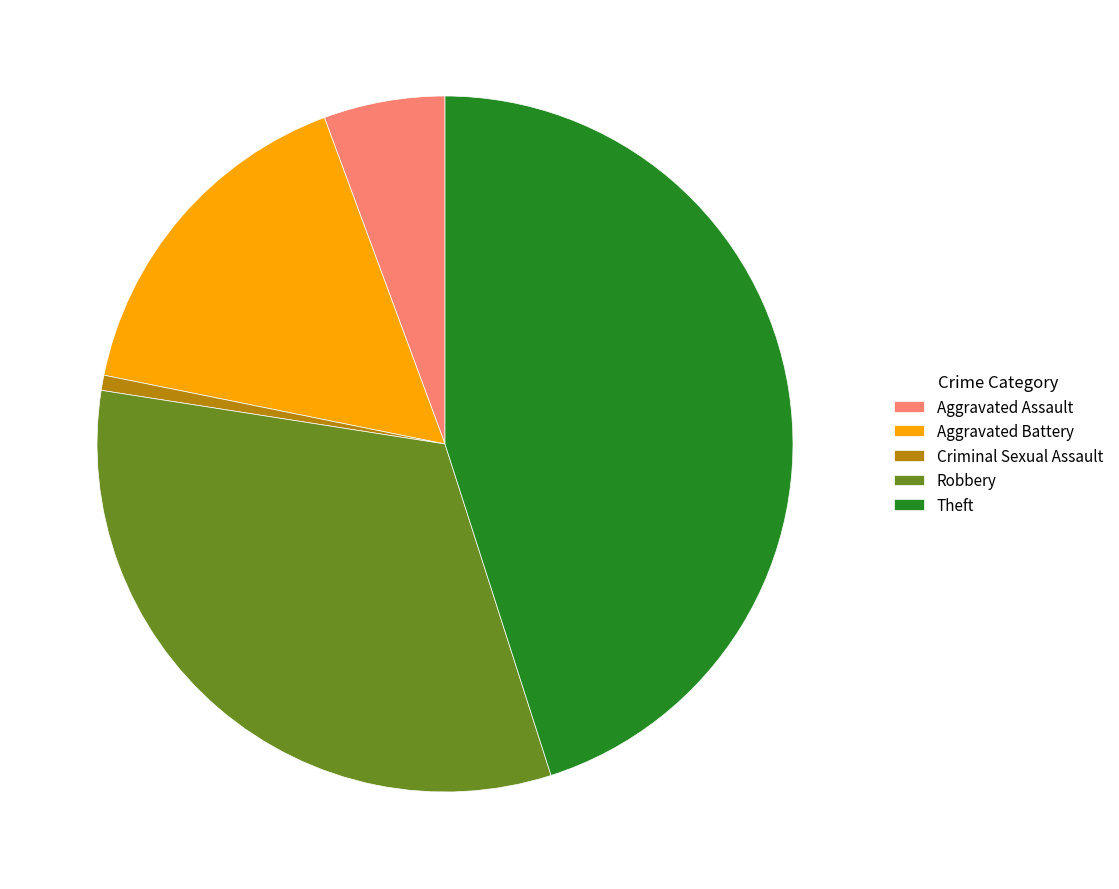

Is there a majority slice in this chart?

No